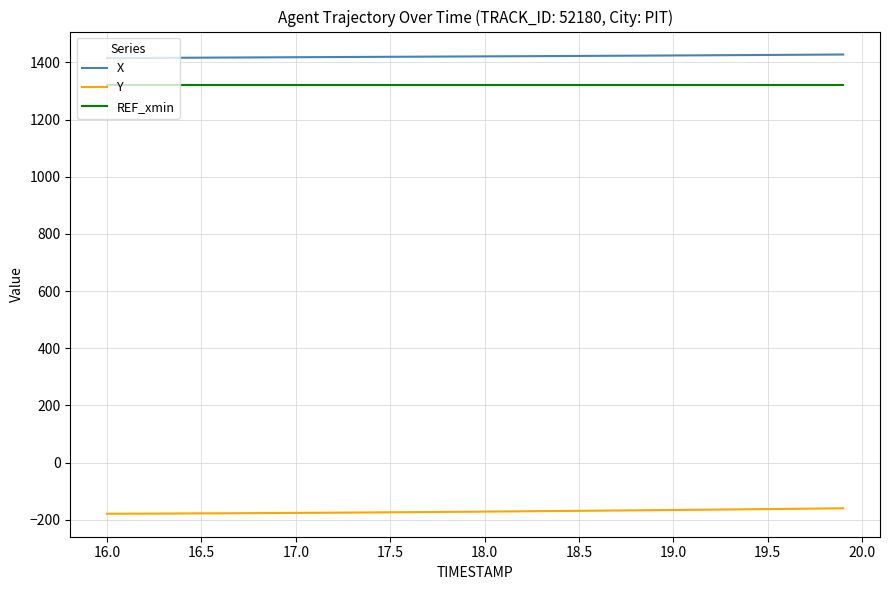

What is the greatest value displayed?

1427.5